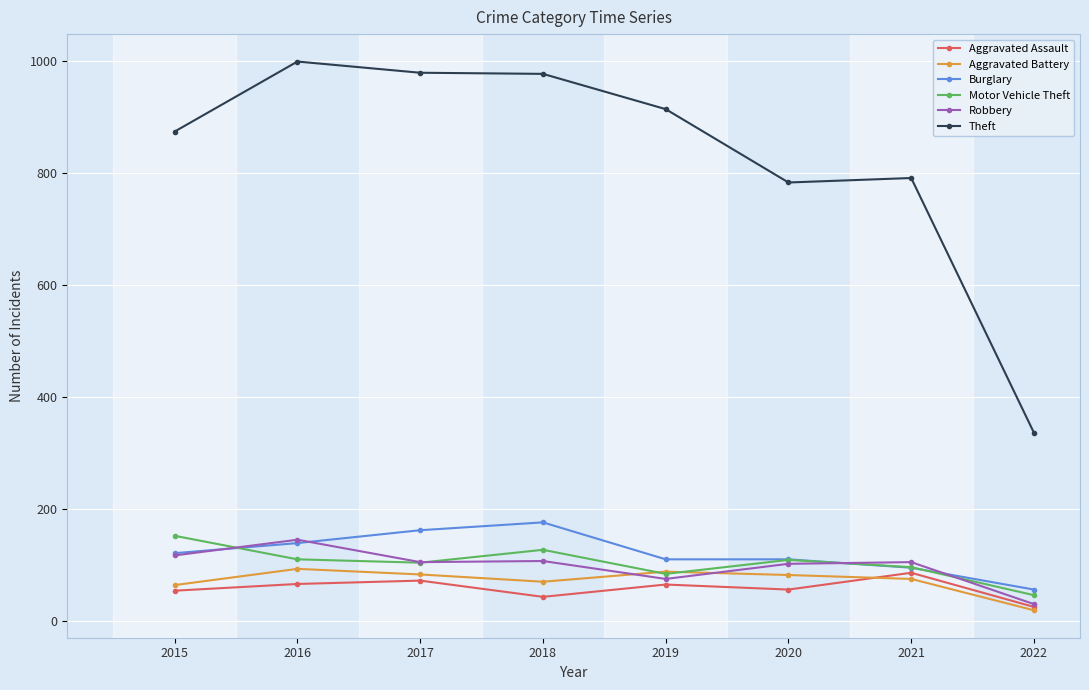

What is the maximum value shown in the chart?

999